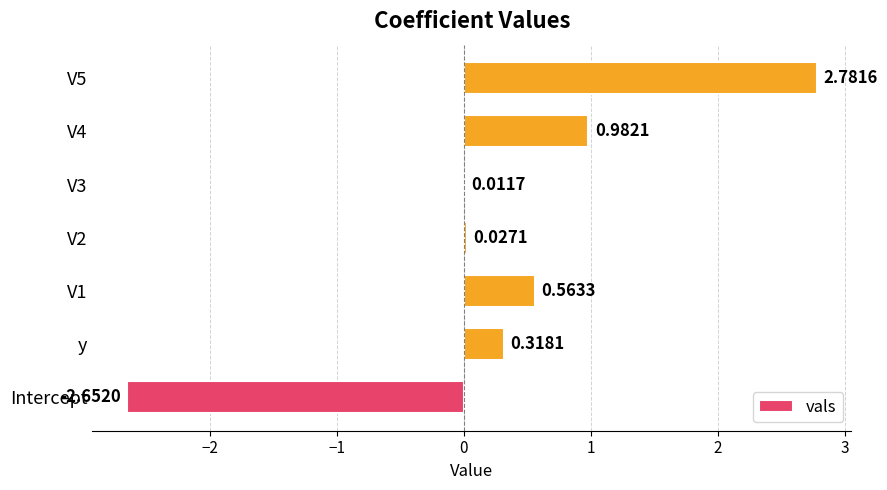

What is the sum of all values?

2.0